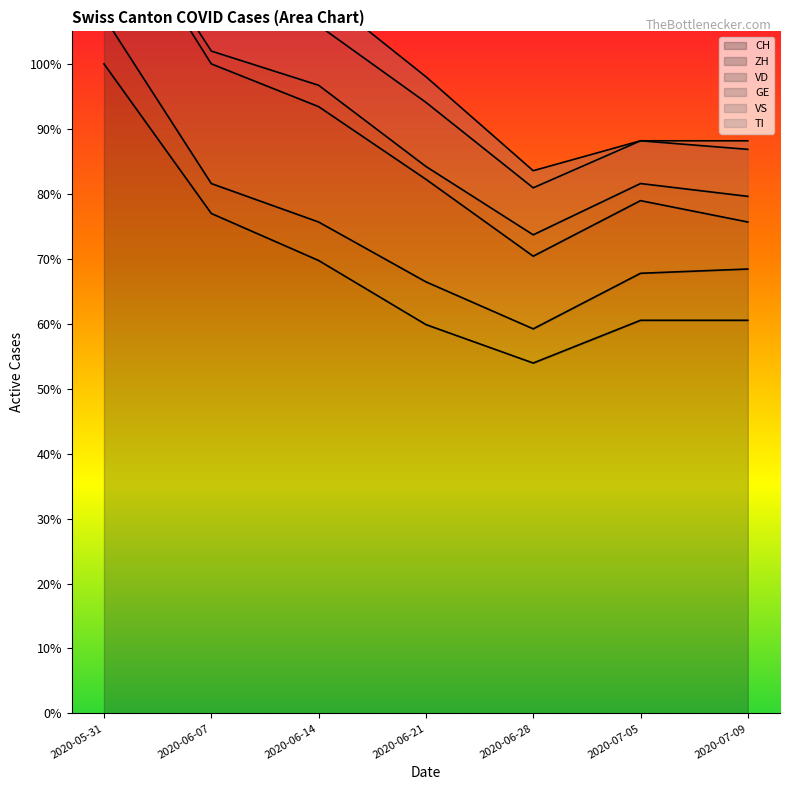

How many values in the ZH series exceed 10?

3